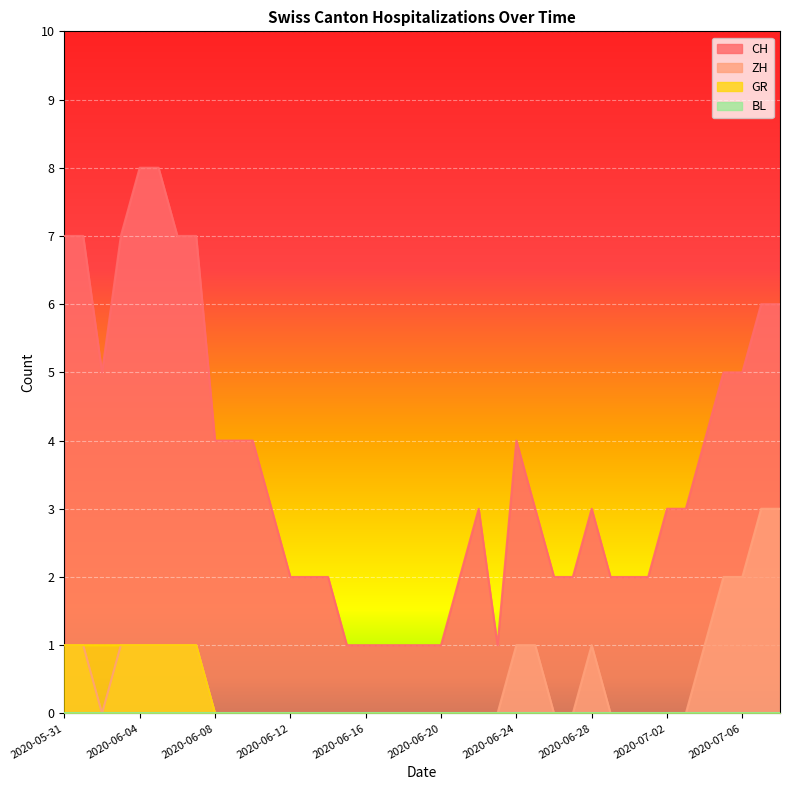

Between 2020-06-02 and 2020-06-08, which is larger?

2020-06-02